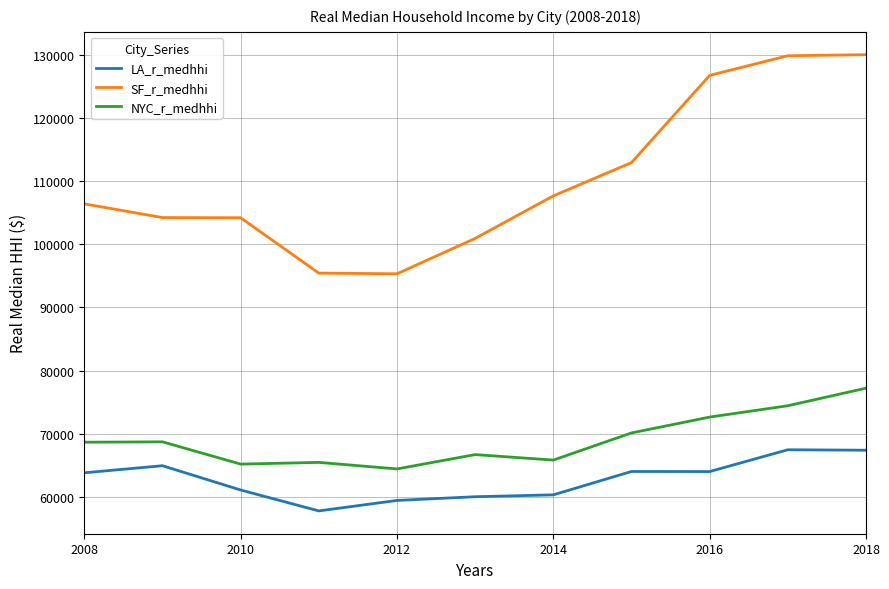

True or false: NYC_r_medhhi and LA_r_medhhi intersect in this chart.

False